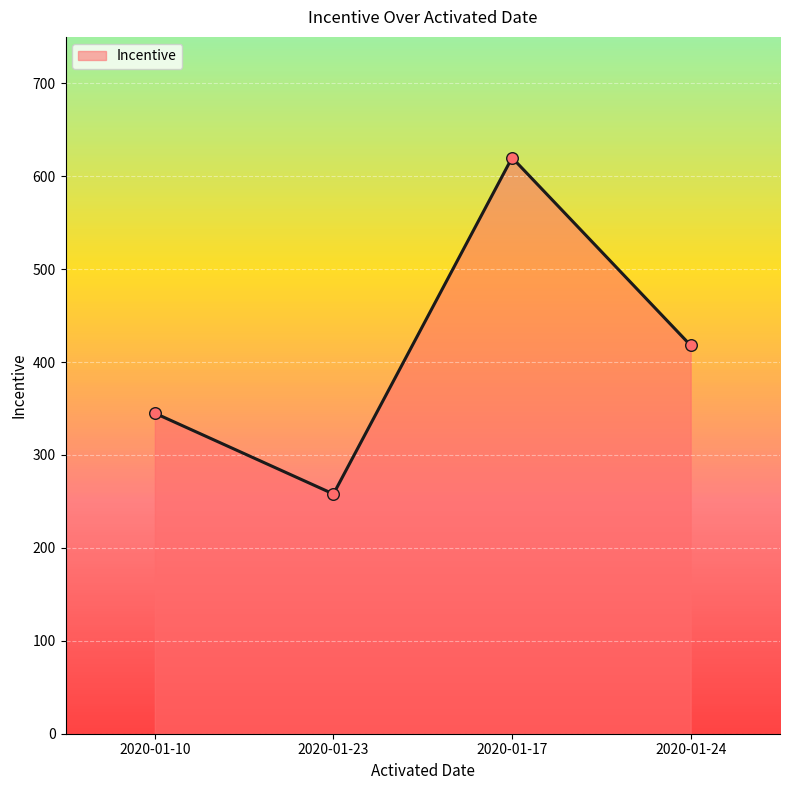

Approximately how many times larger is the value at 2020-01-23 compared to 2020-01-10?

0.7